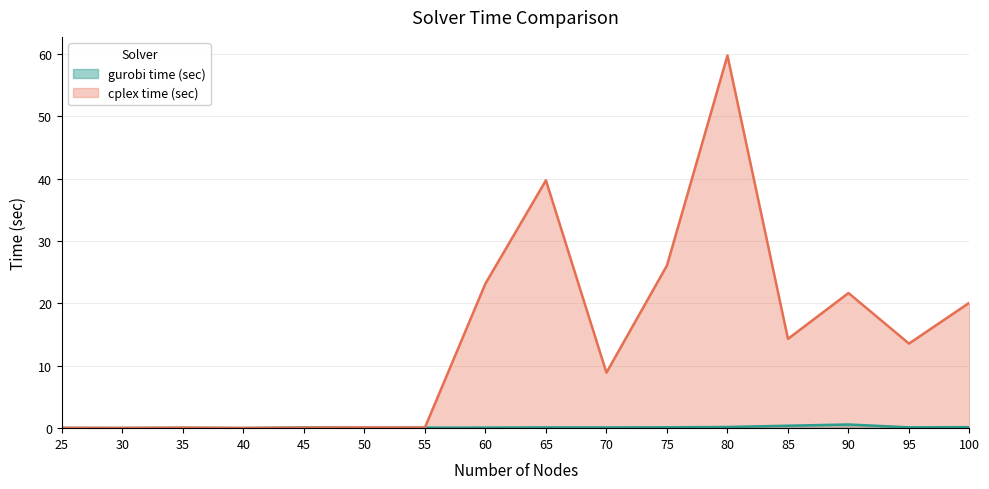

What is the difference between the maximum and second lowest values in the gurobi time (sec) series?

0.6